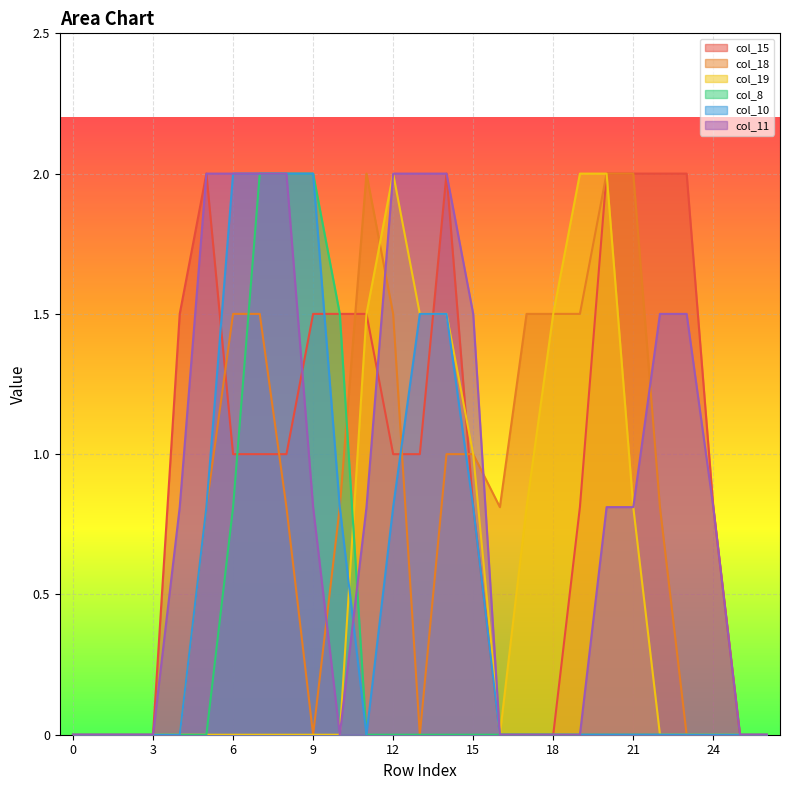

The value of col_19 at 3 is 0.0. True or false?

True